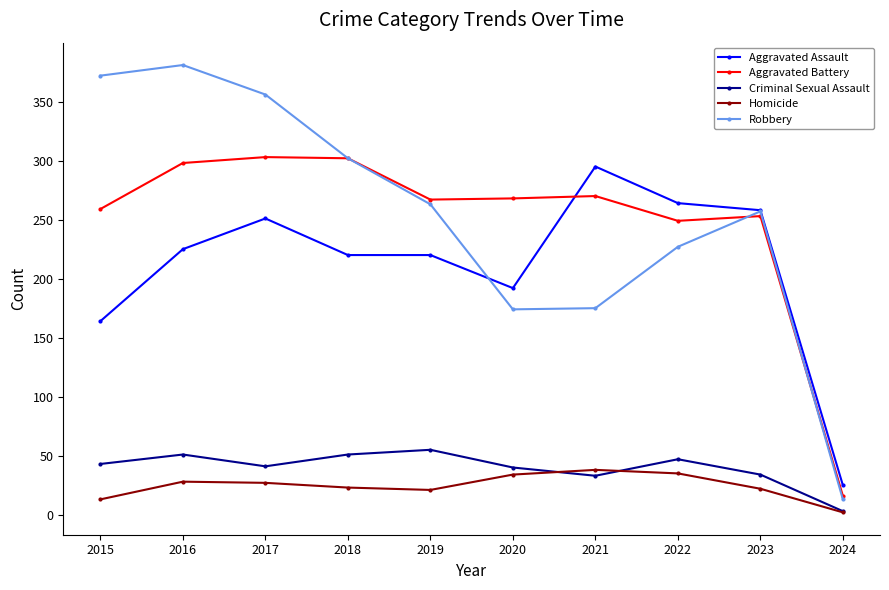

What is the approximate value of Robbery at 2017, to the nearest 50?

350